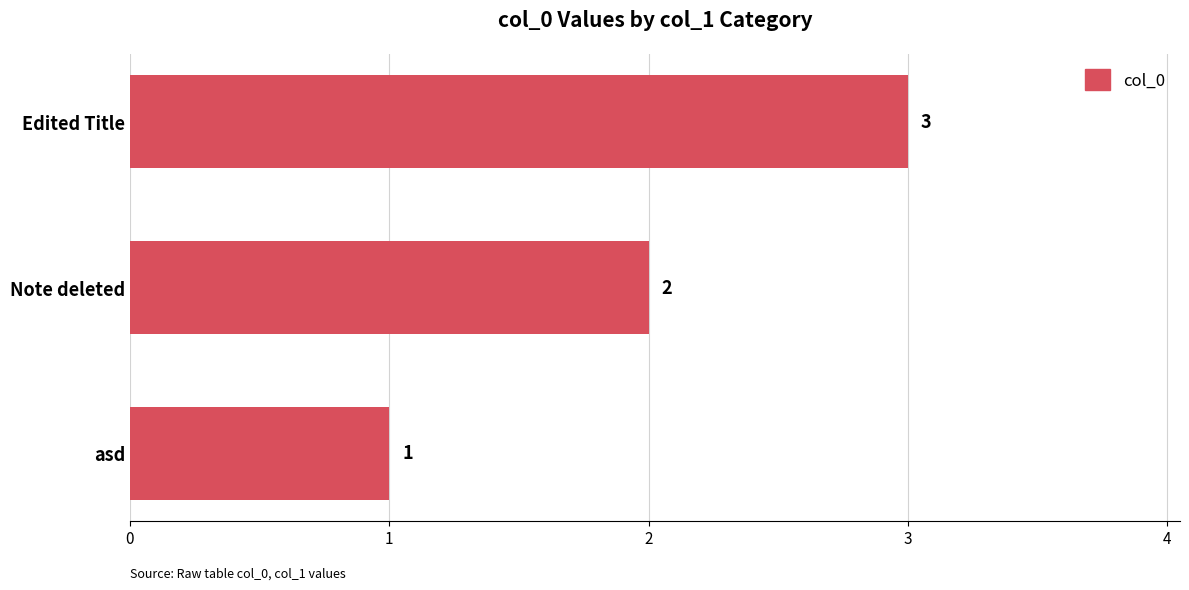

Count the values in the range 1 to 3.

3